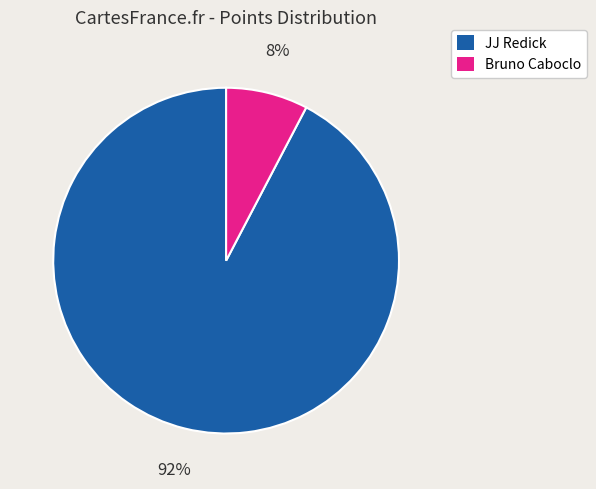

To the nearest percent, what percentage of the pie is Bruno Caboclo?

8%